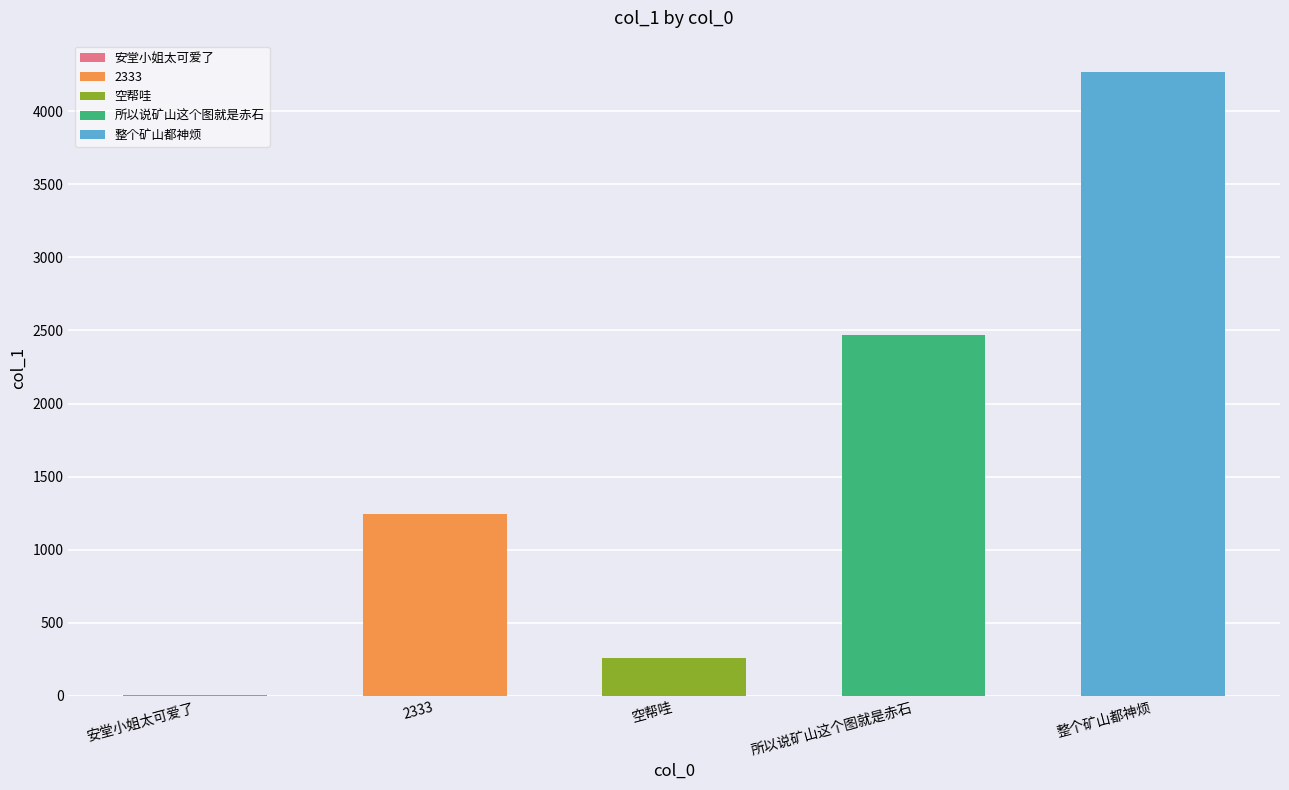

The chart shows a value of 1762.9 at 整个矿山都神烦. True or false?

False